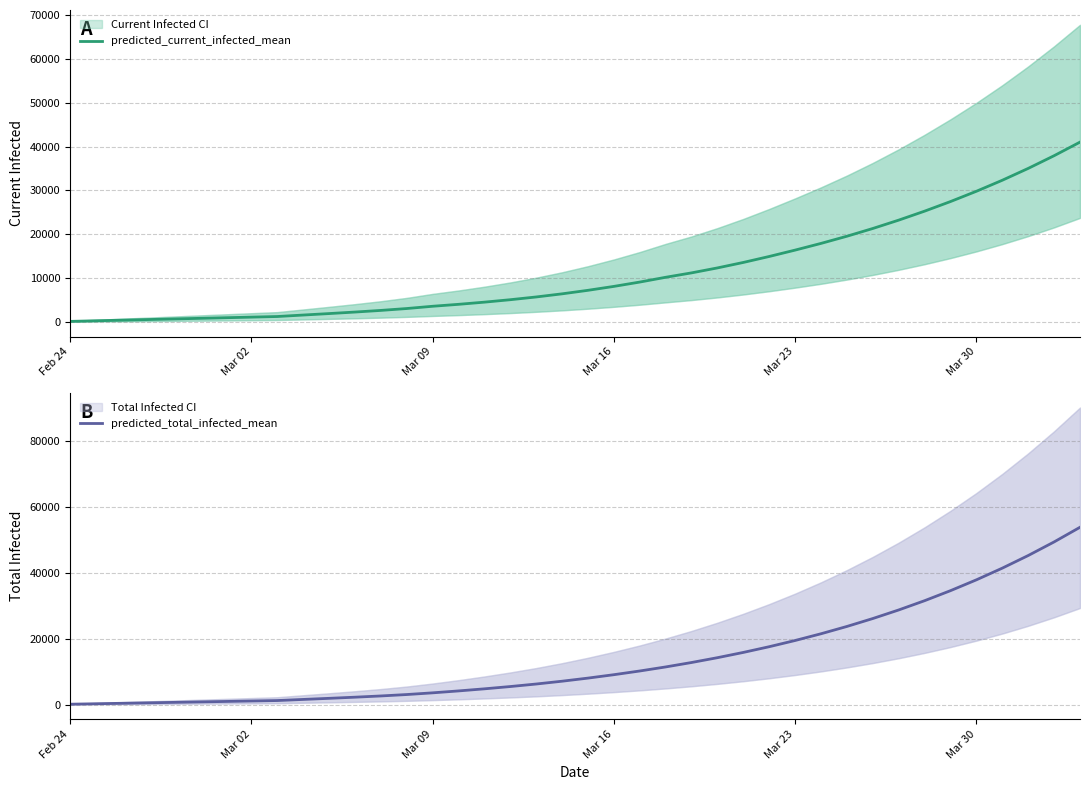

True or false: predicted_total_infected_mean has a value of 1750 at Mar 02.

False